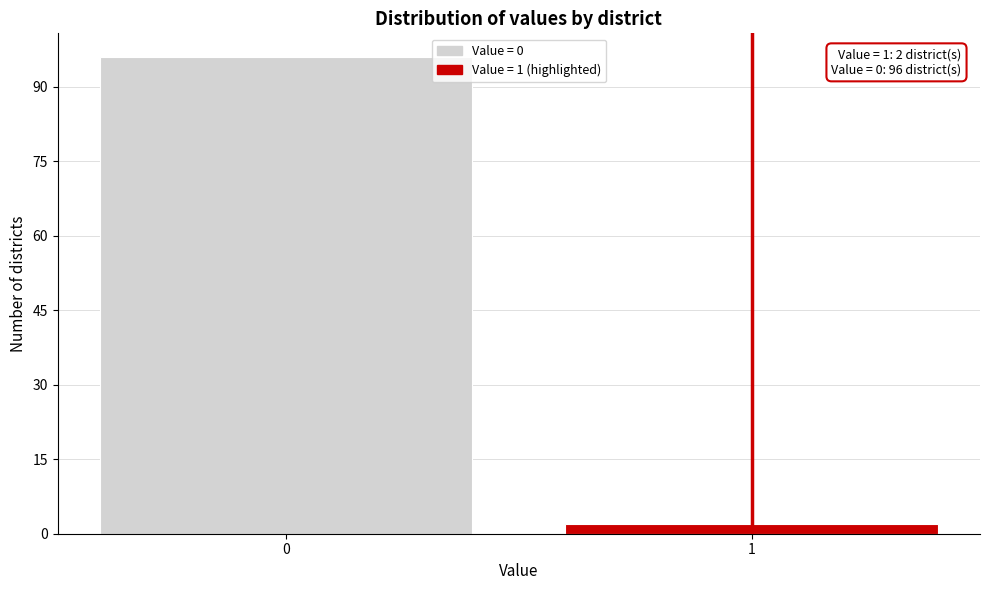

Reading left to right, list all the values displayed in this chart.

0=96	1=2